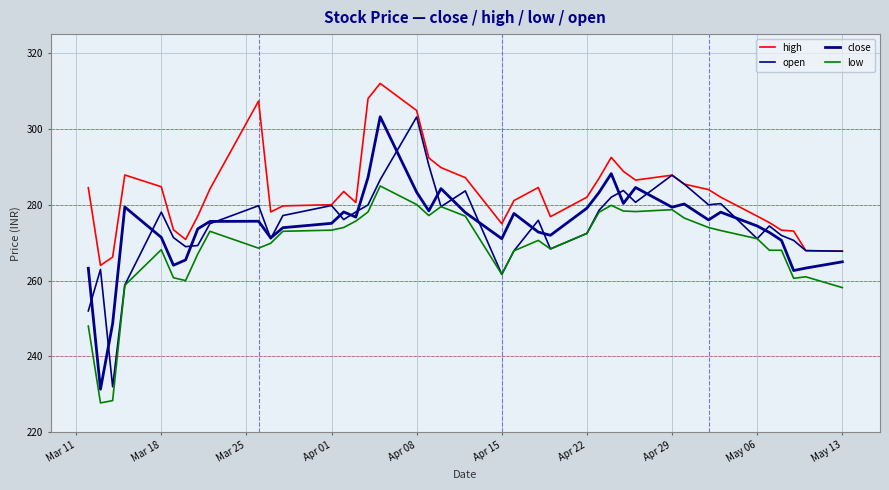

How many lines are shown in the chart?

4